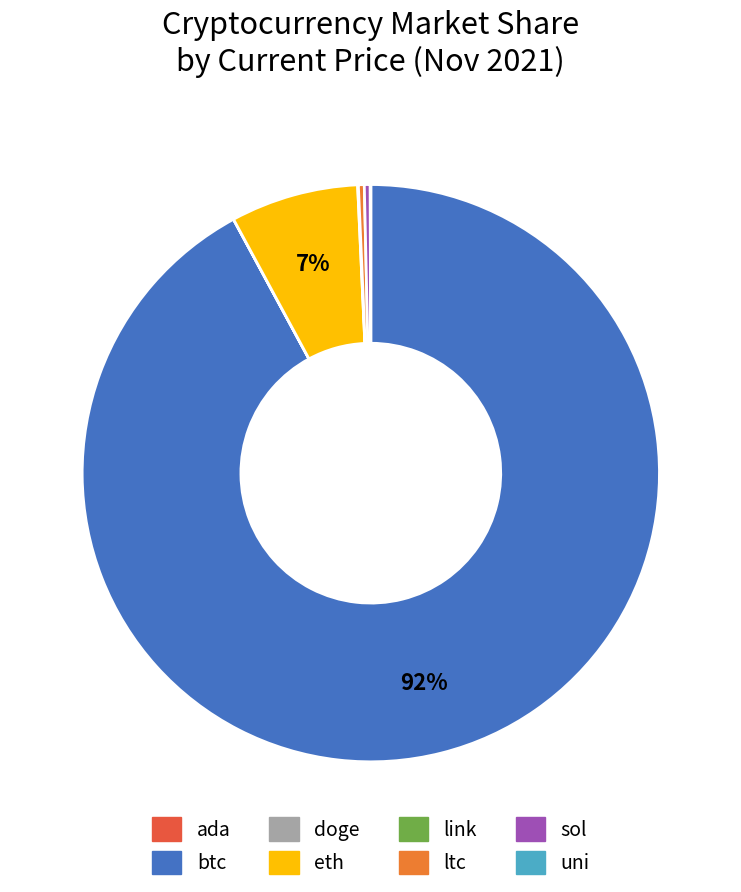

Between btc and eth, which is larger?

btc